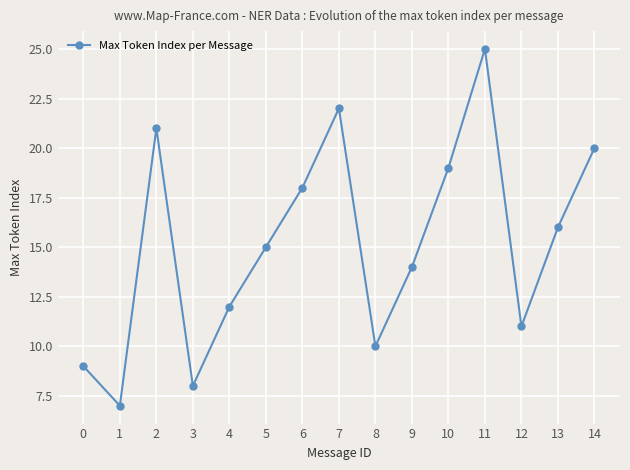

True or false: there are more than 0 points higher than both neighbors.

True